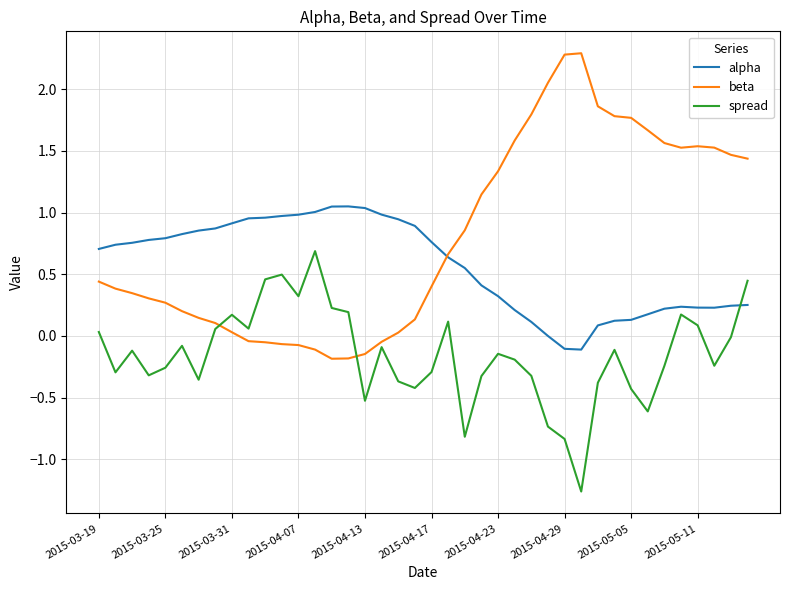

What is the difference between the maximum and minimum values in the beta series?

2.5